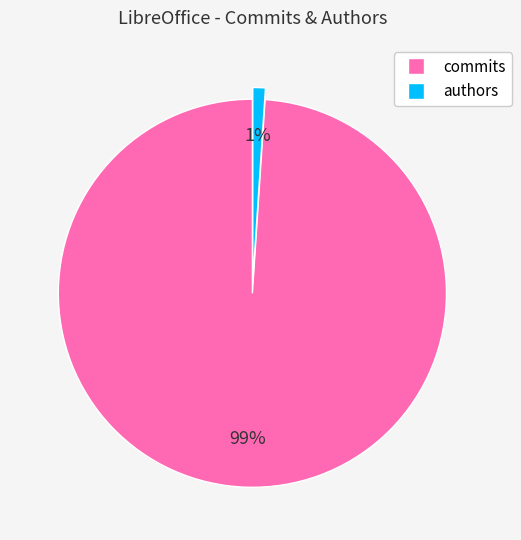

Which category has the biggest portion of the pie?

commits